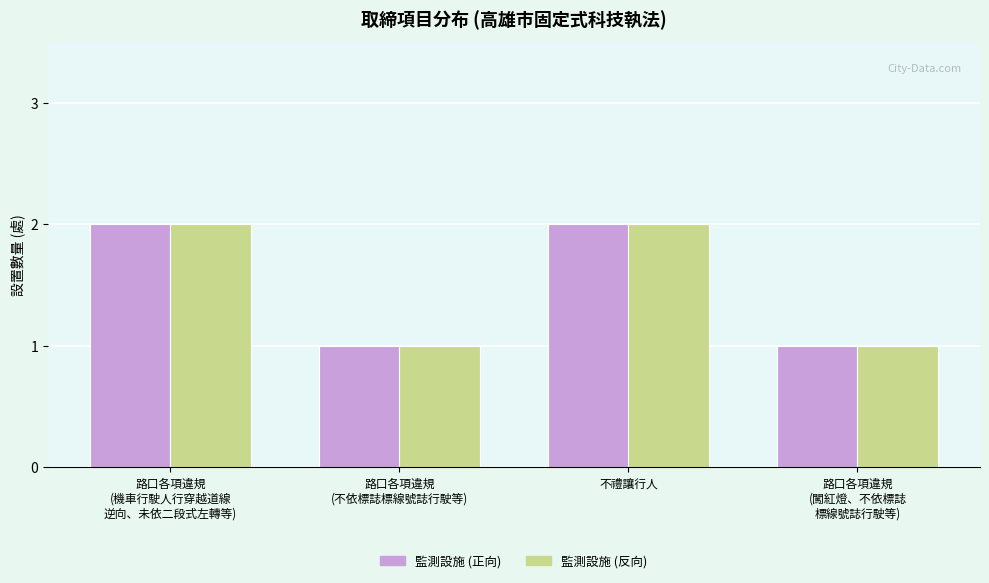

What is the total value across all series at 不禮讓行人?

4